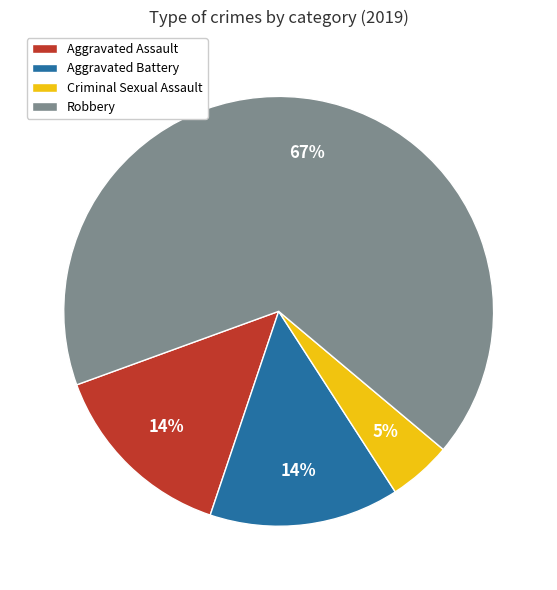

Which slice is the smallest?

Criminal Sexual Assault